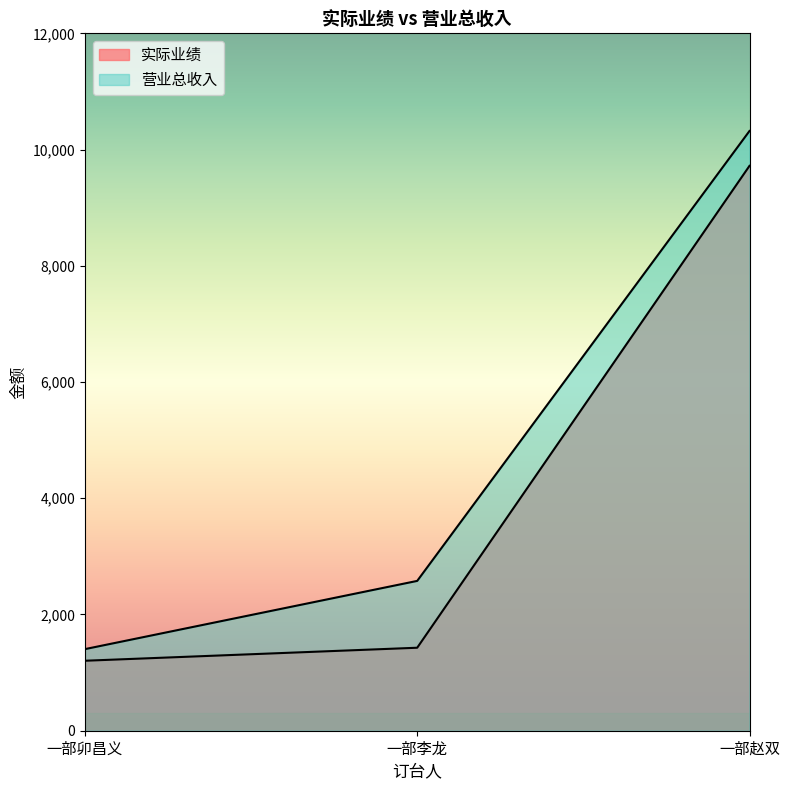

How many categories are shown in the chart?

3